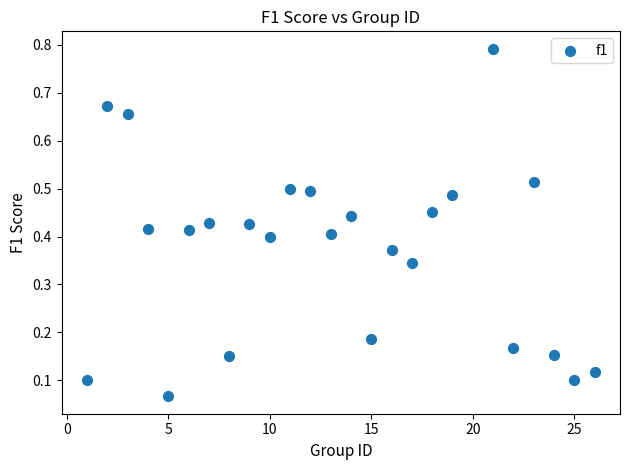

What is the range of X values (max minus min)?

25.0